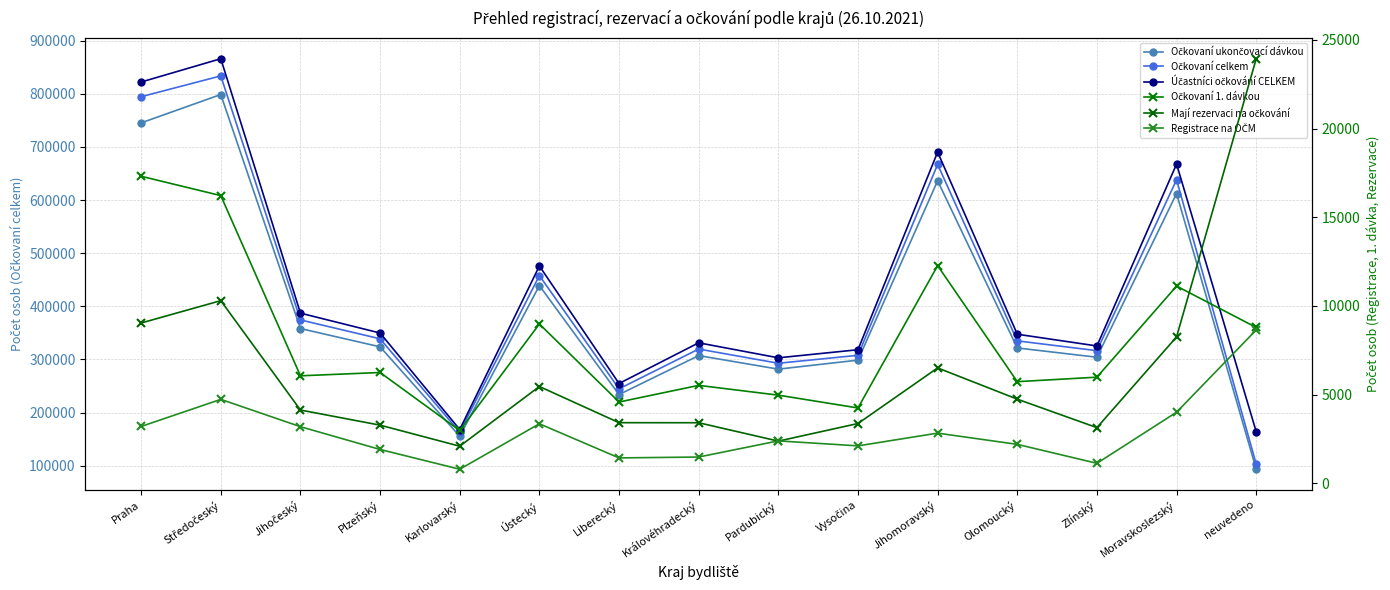

What is the label of the 14th point from the right?

Středočeský